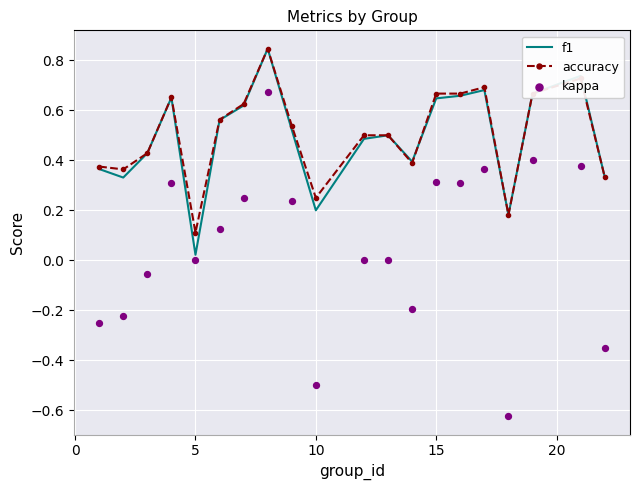

Which series contains the lowest Y value?

kappa